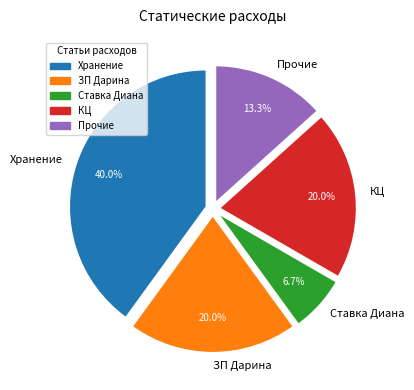

Is there any slice that represents more than half of the pie?

No